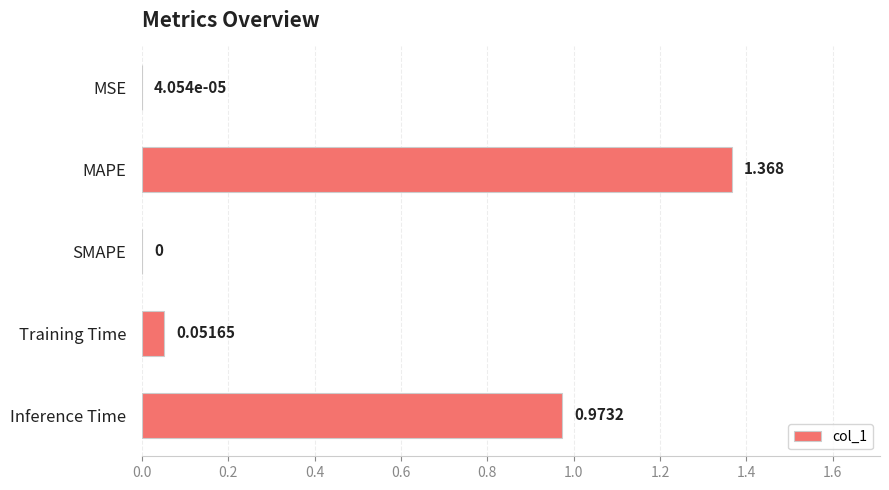

At which label is the value closest to 0?

SMAPE